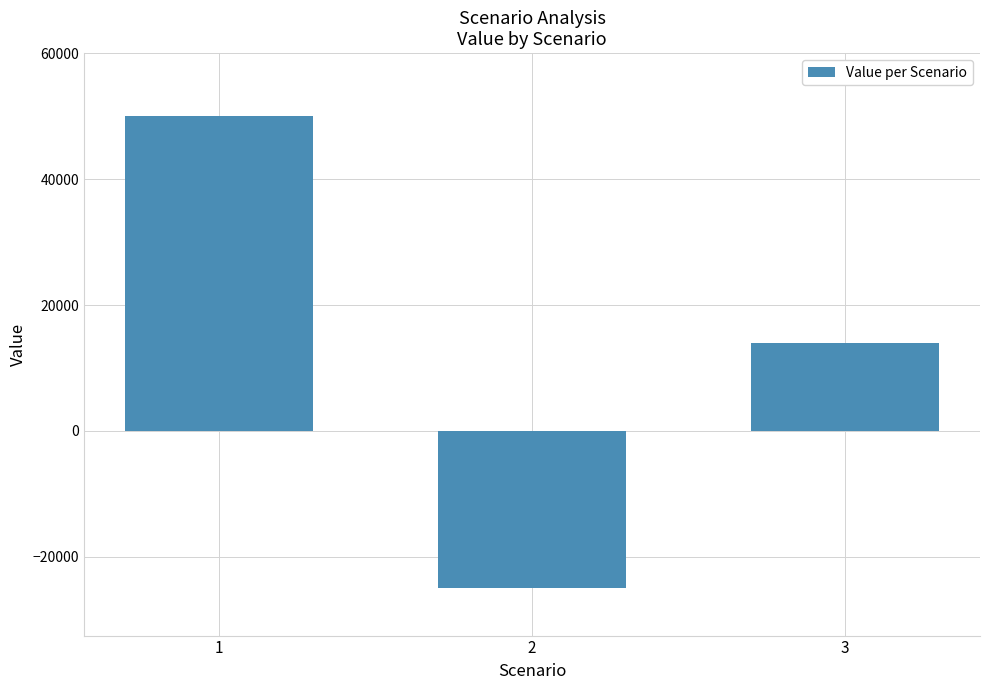

Reading left to right, what are all the values shown in this chart?

1=50000	2=-25000	3=14000